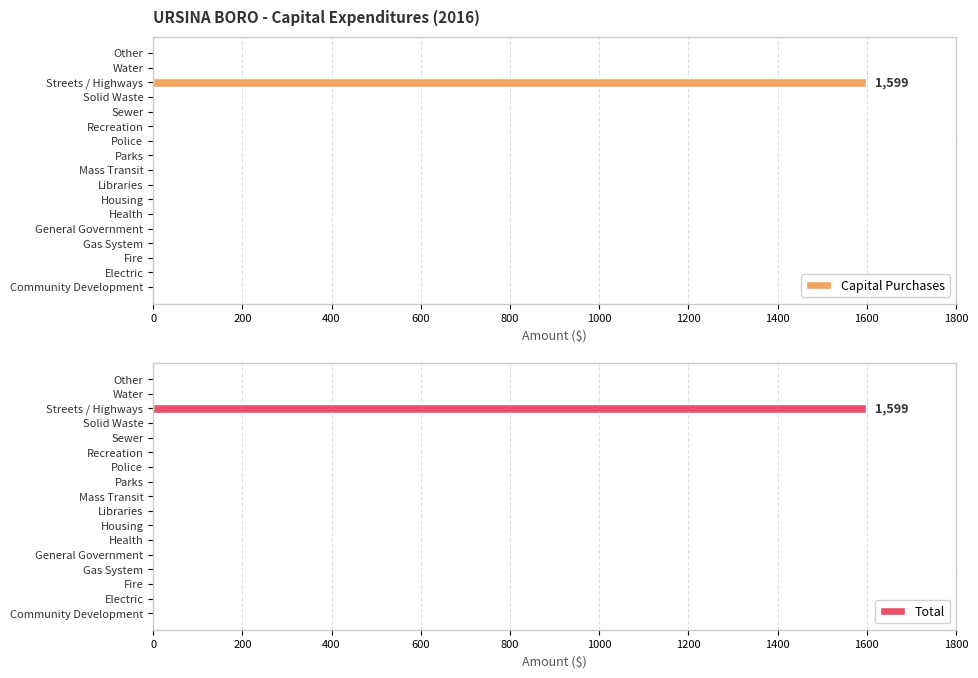

What is the sum of all Capital Purchases values?

1599